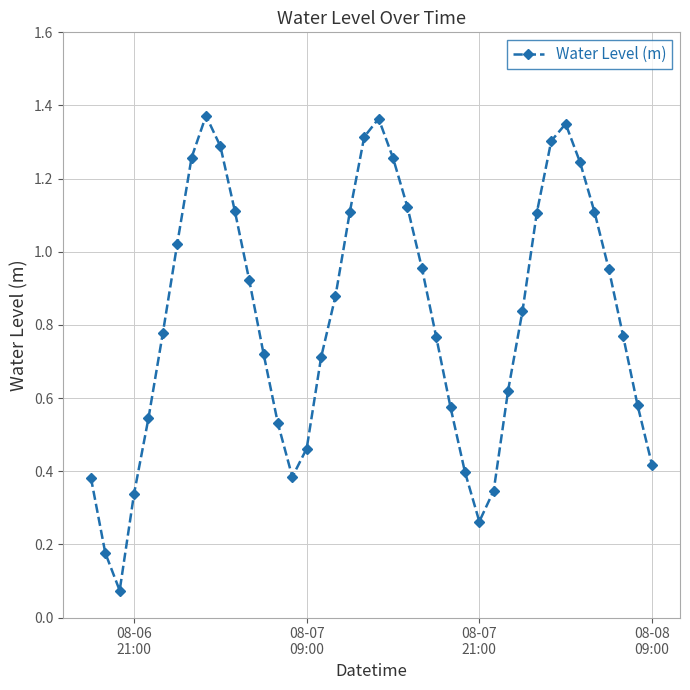

How many points are lower than both their immediate neighbors (excluding endpoints)?

3